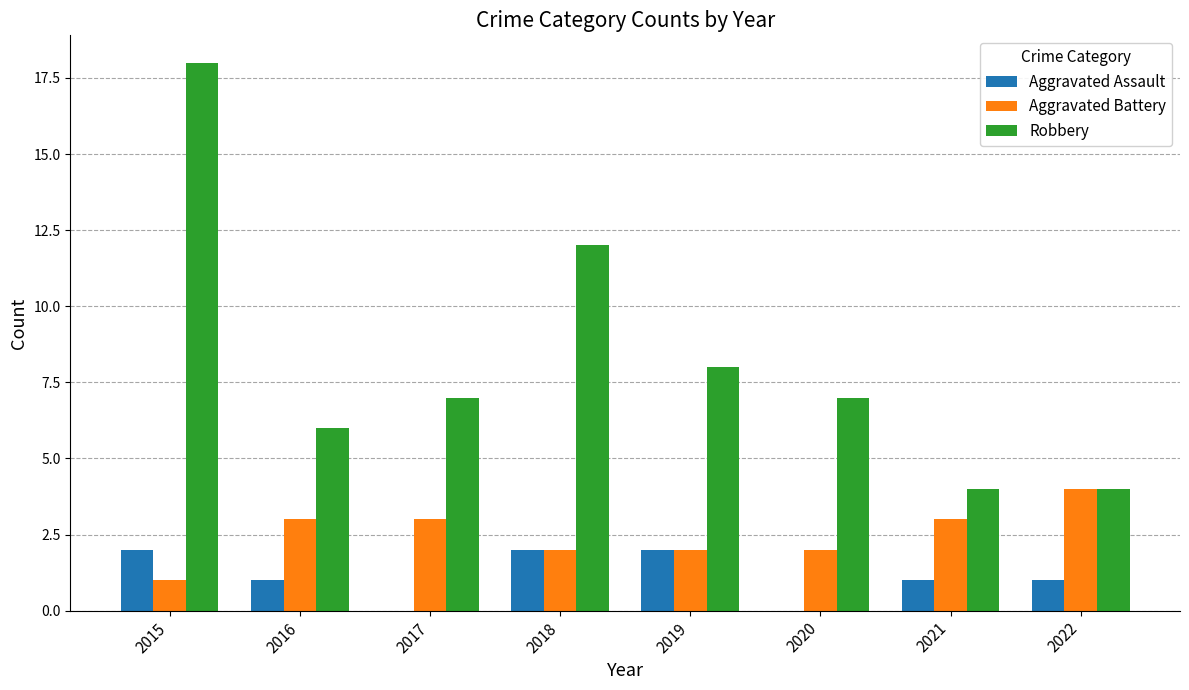

Reading left to right, list all the values displayed in this chart.

Aggravated Assault: 2015=2	2016=1	2017=0	2018=2	2019=2	2020=0	2021=1	2022=1
Aggravated Battery: 2015=1	2016=3	2017=3	2018=2	2019=2	2020=2	2021=3	2022=4
Robbery: 2015=18	2016=6	2017=7	2018=12	2019=8	2020=7	2021=4	2022=4